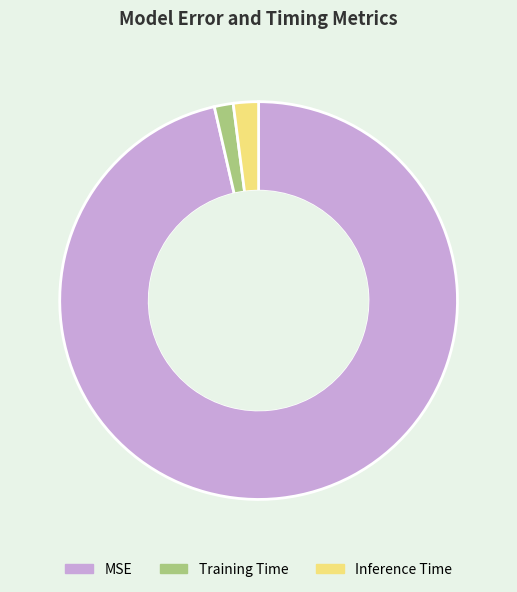

Does MSE account for over 50% of the chart?

Yes